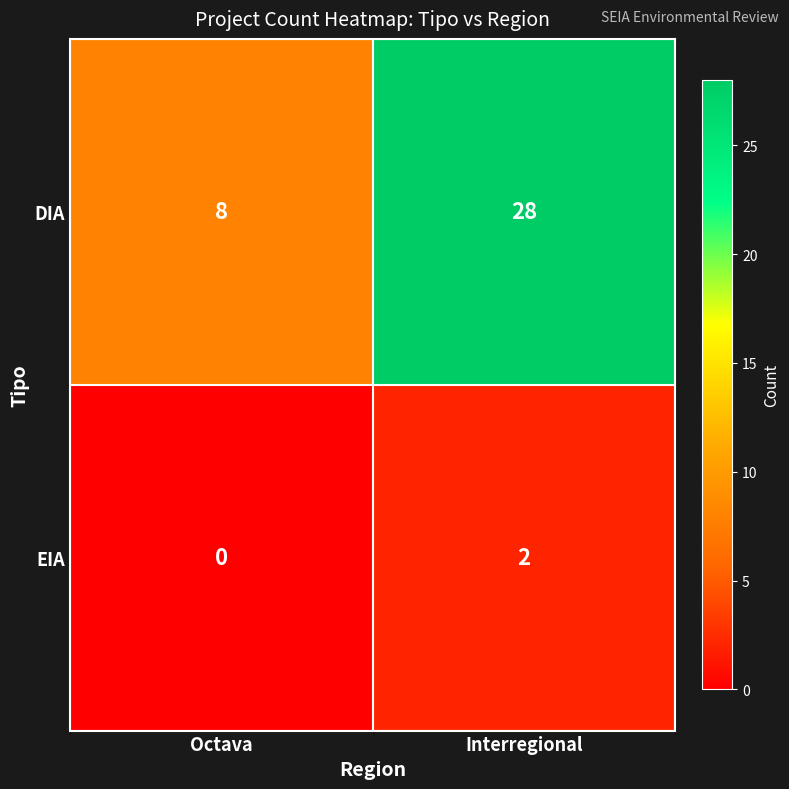

Rank the series at Interregional from lowest to highest value.

EIA, DIA